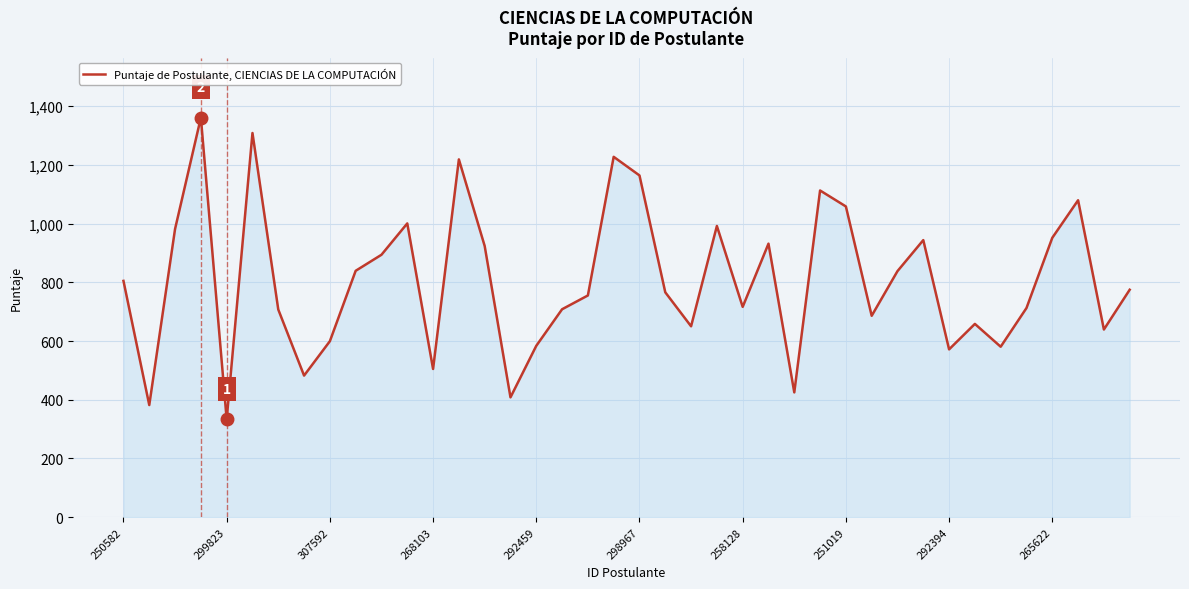

What is the smallest value displayed?

333.0